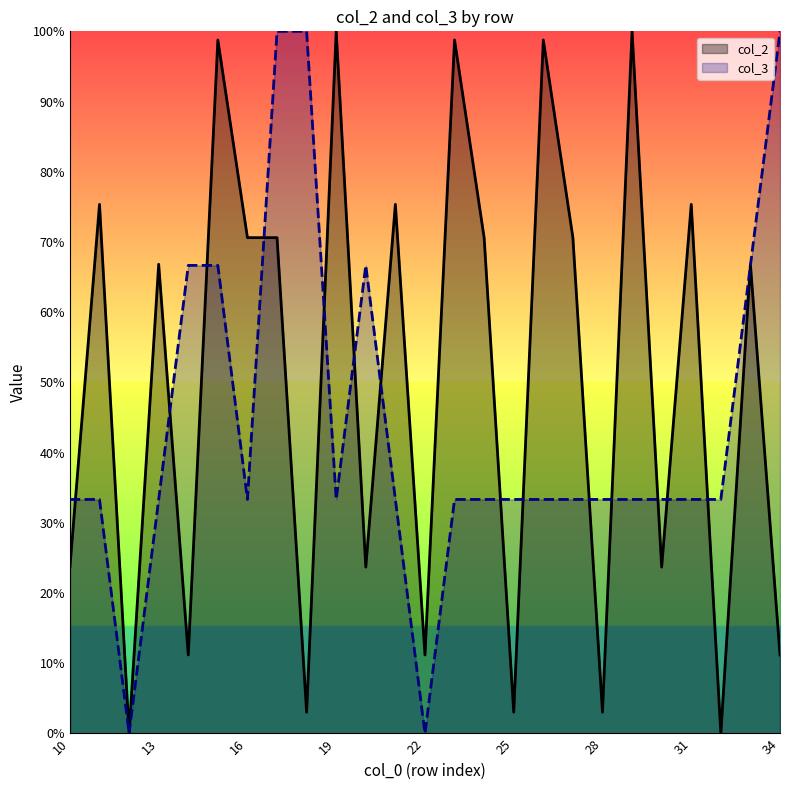

What is the sum of the col_3 values at 20 and 23?

1.0